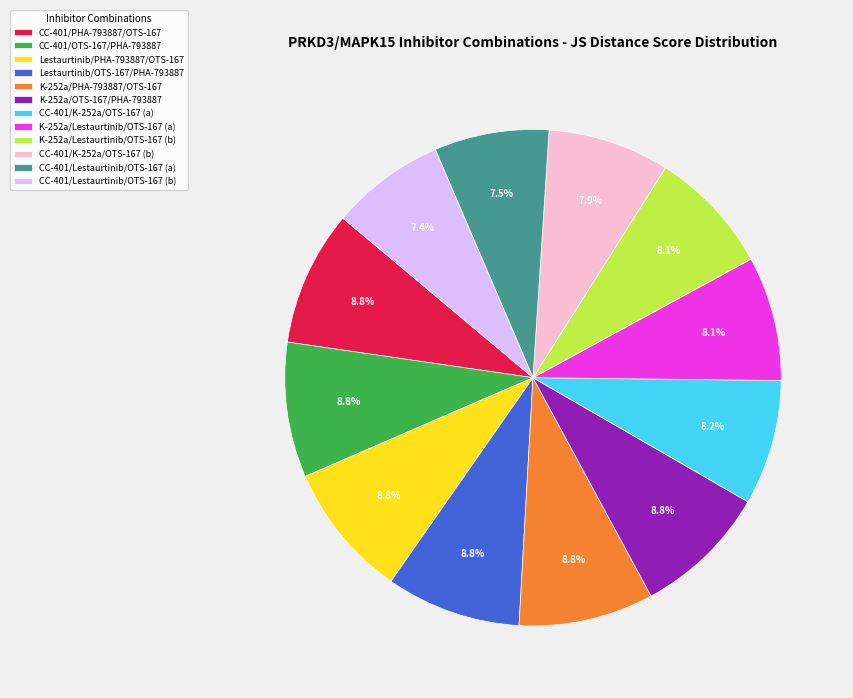

Does Lestaurtinib/OTS-167/PHA-793887 account for over 50% of the chart?

No